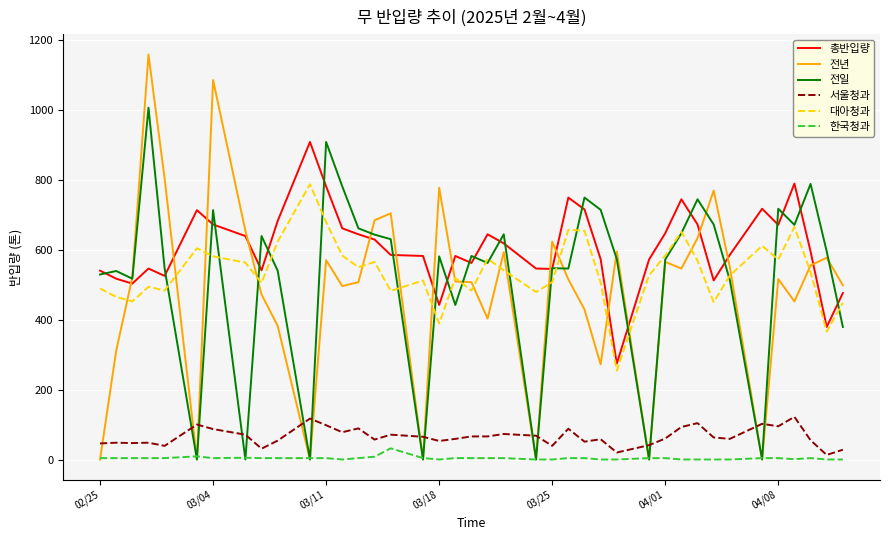

True or false: 총반입량 and 한국청과 cross at least once.

False